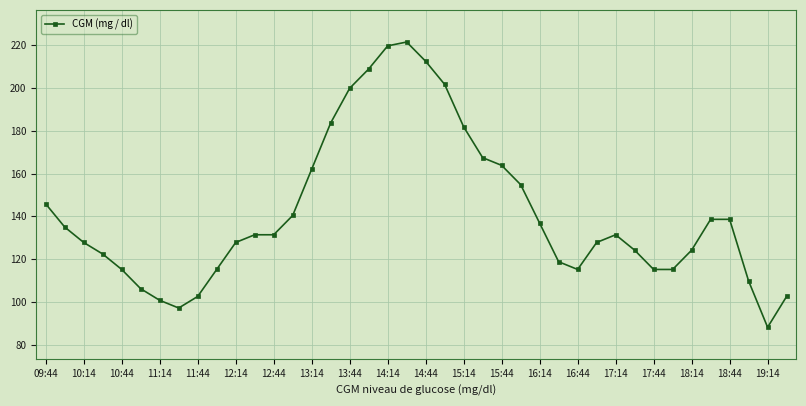

True or false: there are more than 1 points higher than both neighbors.

True